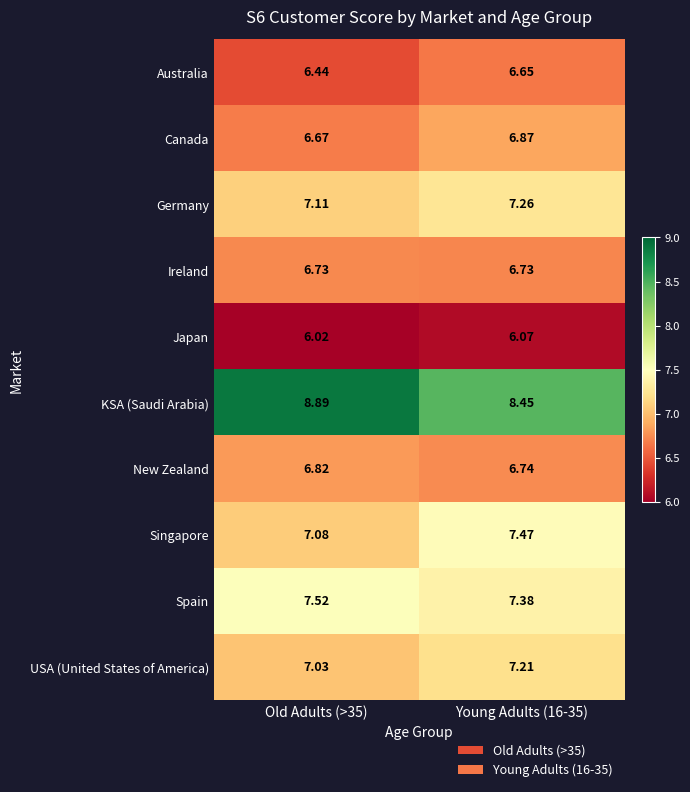

List the series in order of their peak value, lowest first.

Japan, Australia, Ireland, New Zealand, Canada, USA (United States of America), Germany, Singapore, Spain, KSA (Saudi Arabia)